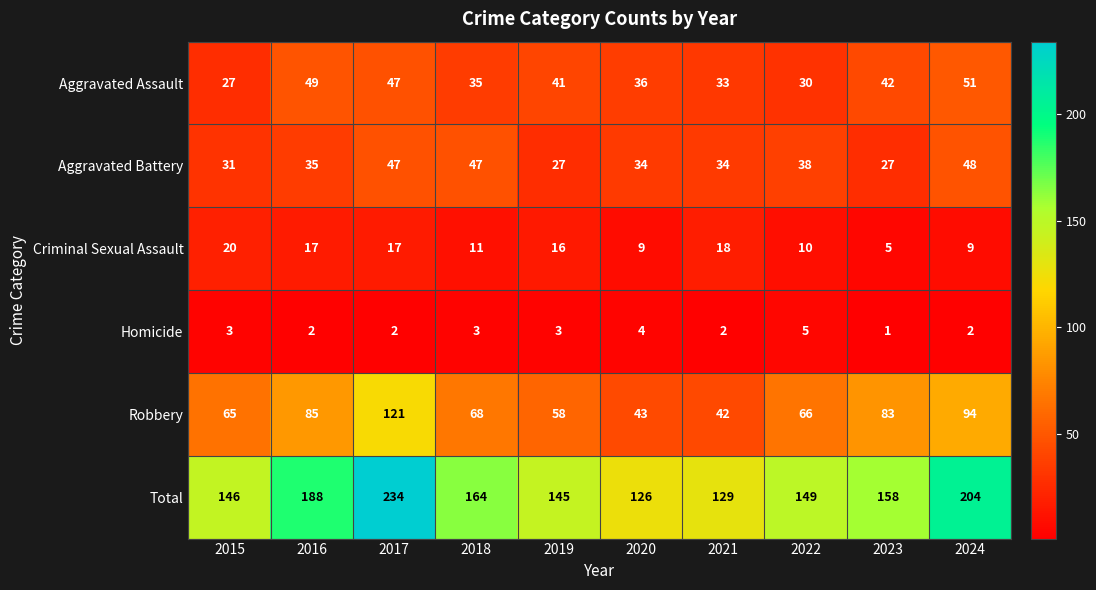

What is the spread (max minus min) of values at 2021?

127